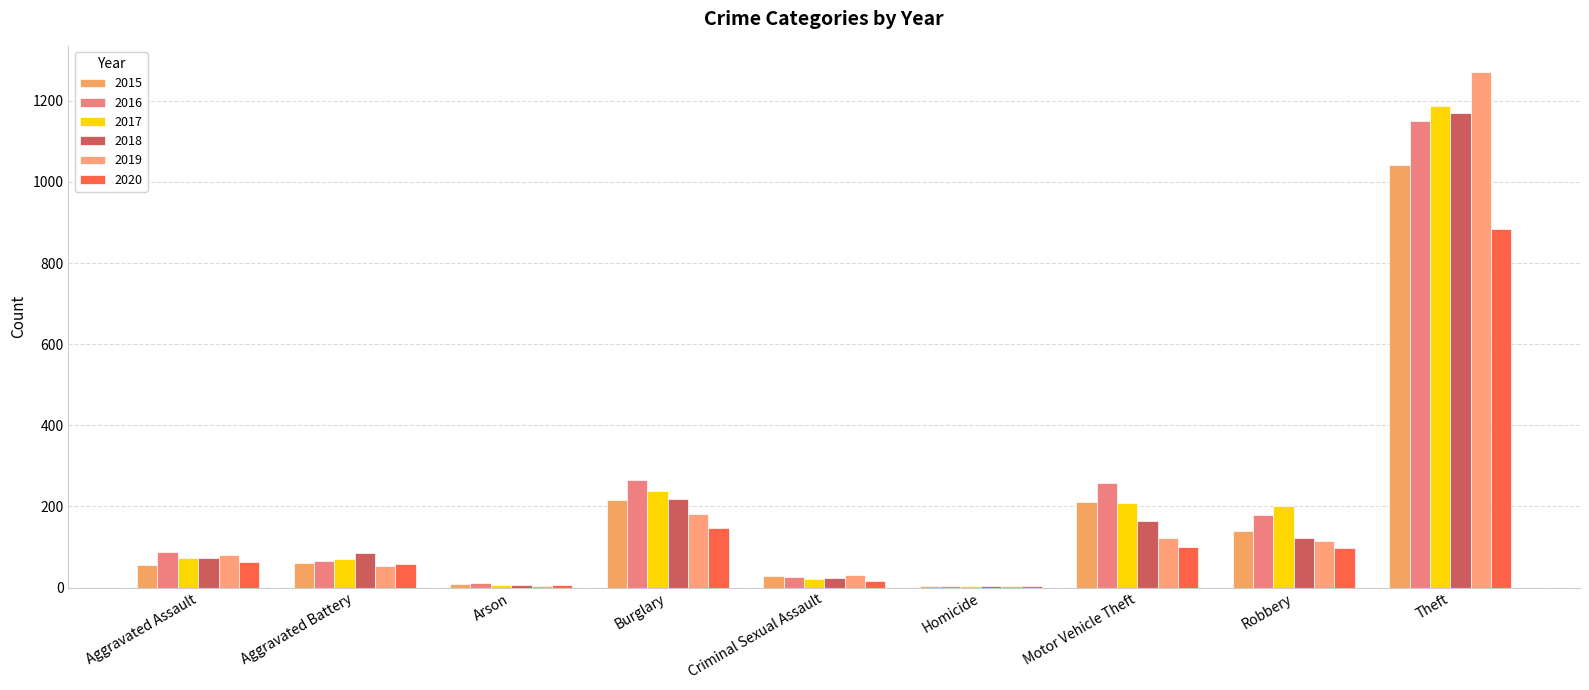

The 2020 series shows 84 at Aggravated Assault. True or false?

False